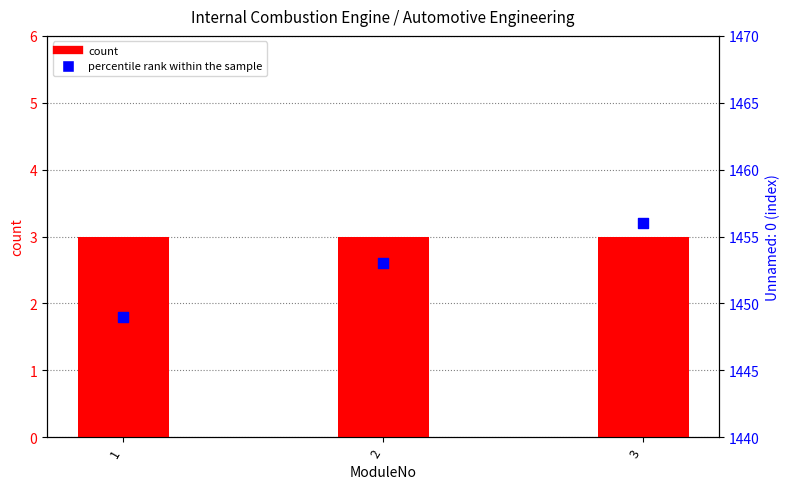

At which category is the sum across all series the highest?

3